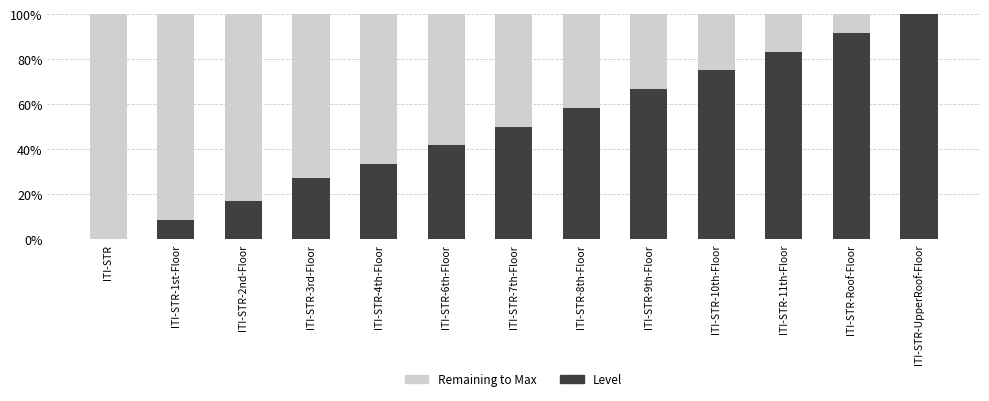

At which label does Level reach its peak?

ITI-STR-UpperRoof-Floor